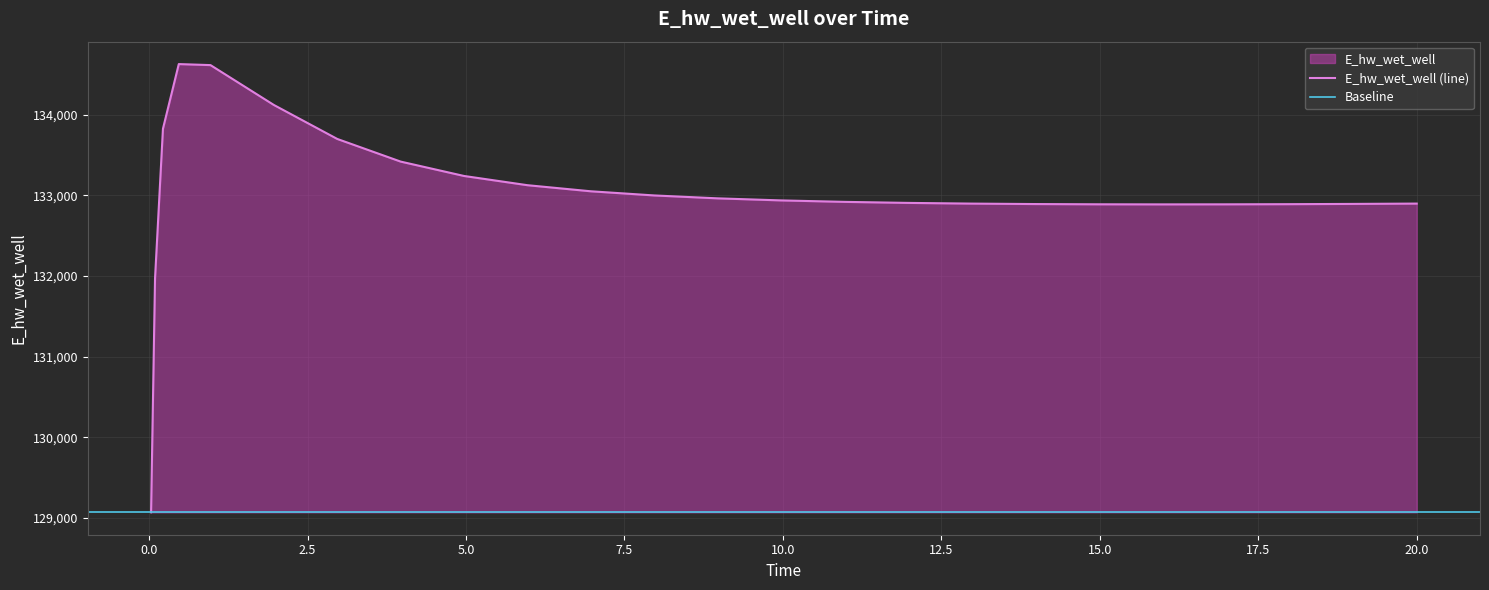

Reading right to left, extract all data points from this chart.

132898.3	132898.2	132894.1	132891.0	132889.1	132888.5	132889.5	132892.6	132898.2	132906.9	132919.7	132937.8	132963.3	132999.3	133050.8	133126.4	133240.8	133419.1	133699.8	134120.9	134615.4	134628.1	133826.1	131970.0	129070.3